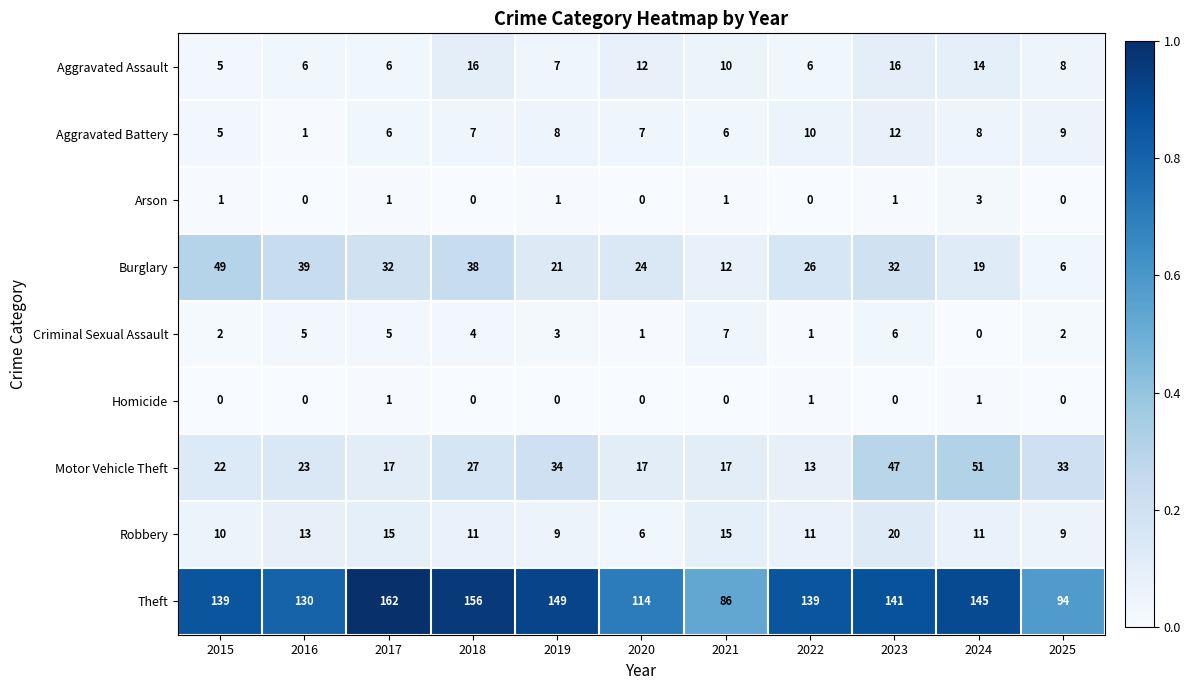

The value of Theft at 2019 is 234. True or false?

False